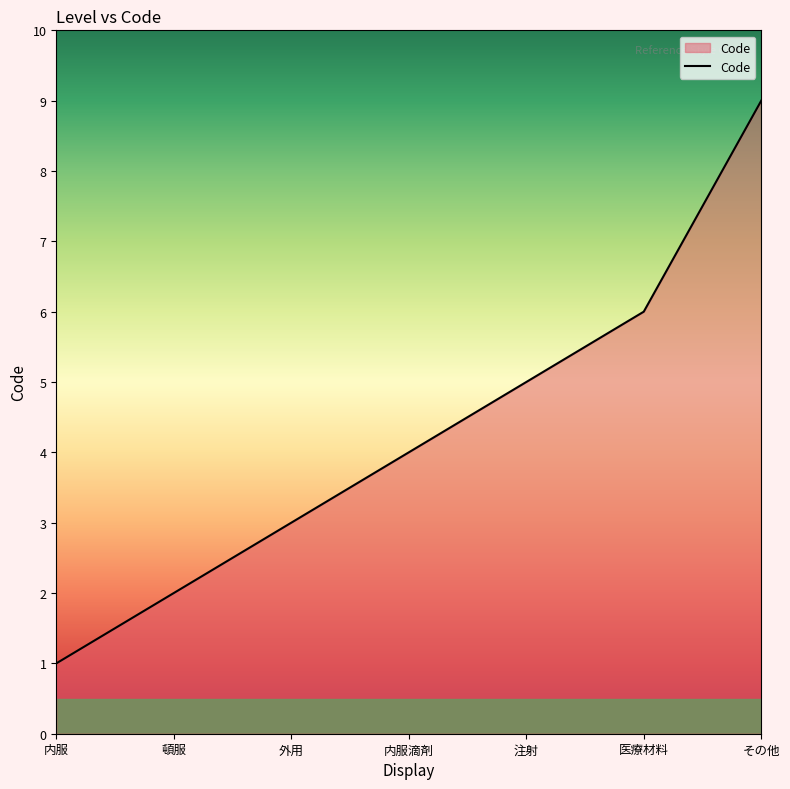

What is the minimum value shown in the chart?

1